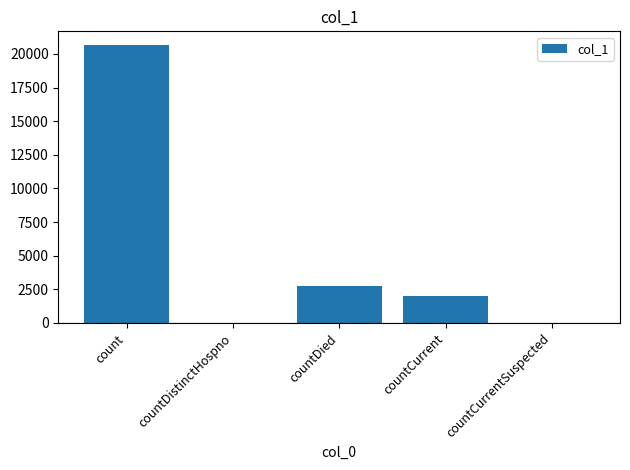

What is the sum of the values at count and countCurrentSuspected?

20650